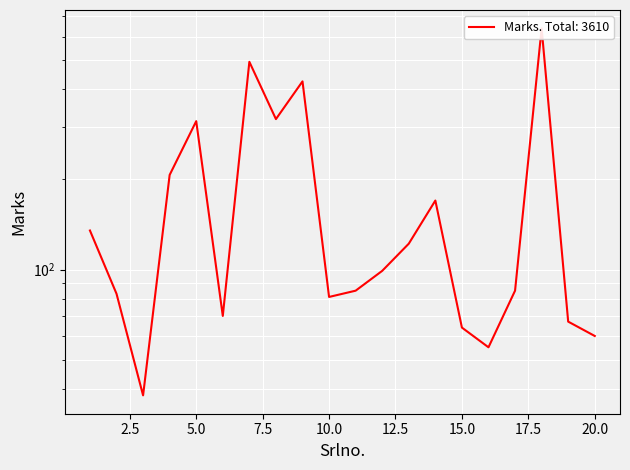

The value at 2 is 25. True or false?

False